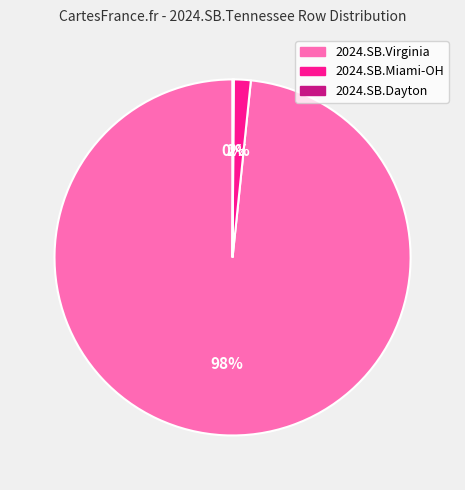

To the nearest percent, what is the combined percentage of 2024.SB.Virginia and 2024.SB.Miami-OH?

100%